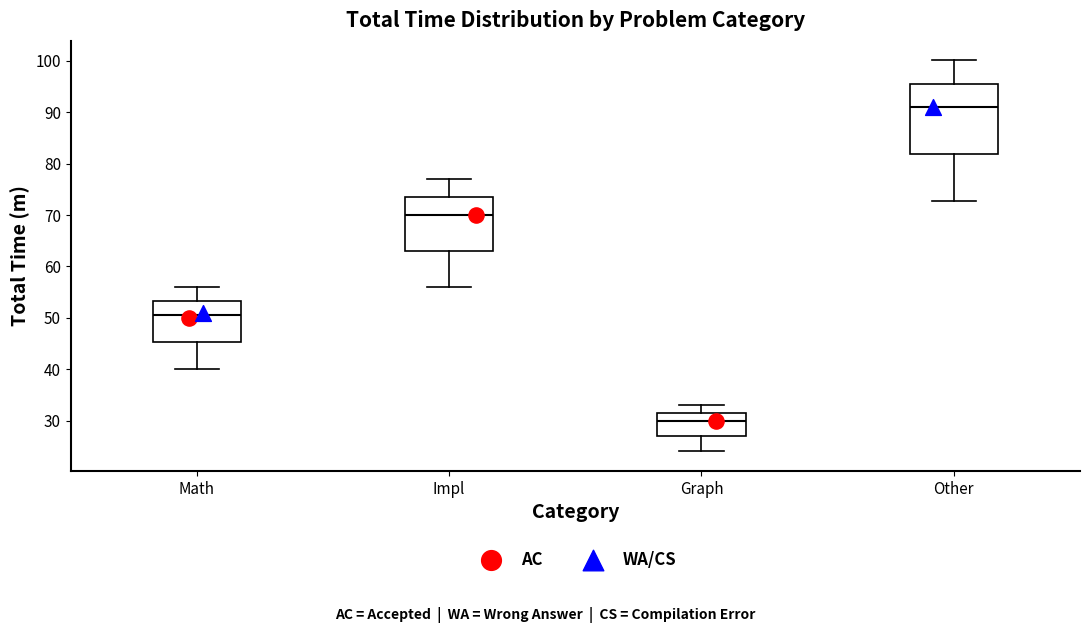

Where does the median line of the box for Graph sit on the y-axis? The values are not printed on the chart, so give them approximately, as read against the axis.

30